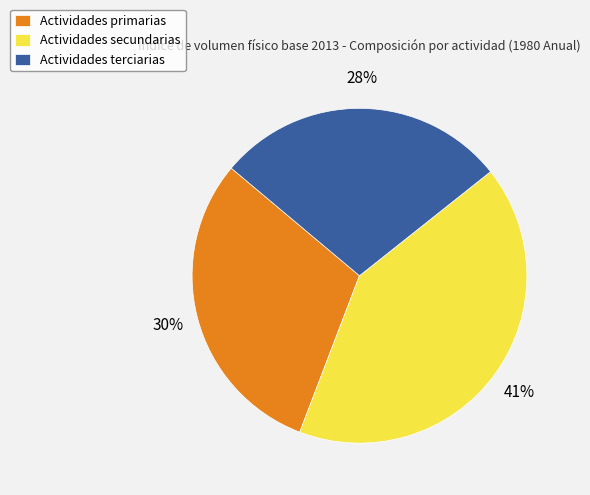

What is the ratio of the value at Actividades primarias to the value at Actividades secundarias?

0.7